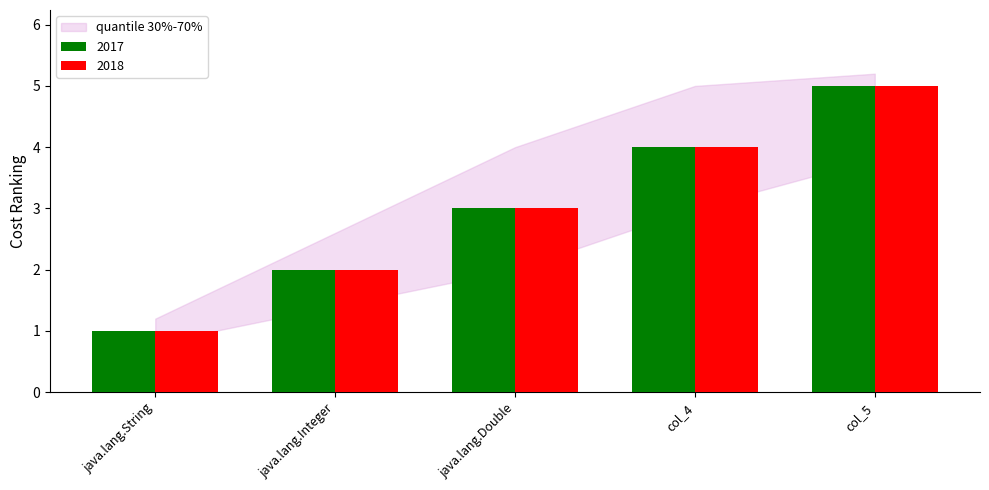

How many series are shown in this chart?

2